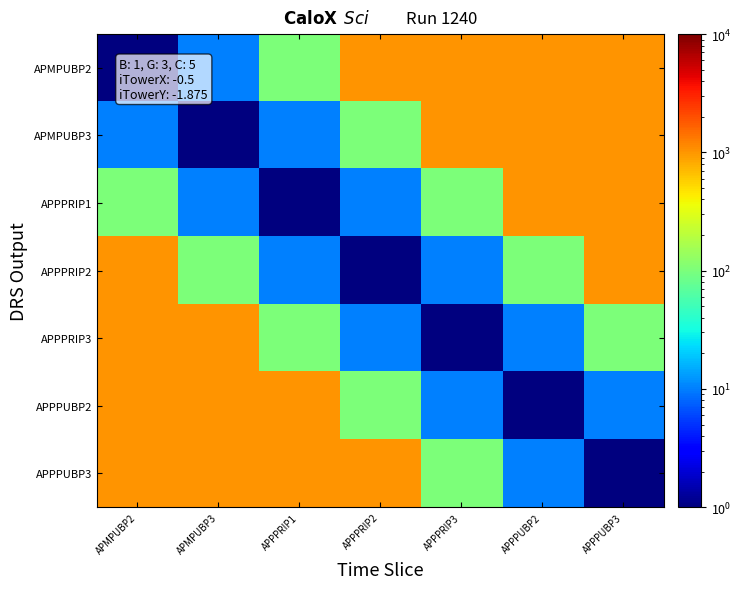

At which category is the sum across all series the highest?

APMPUBP2